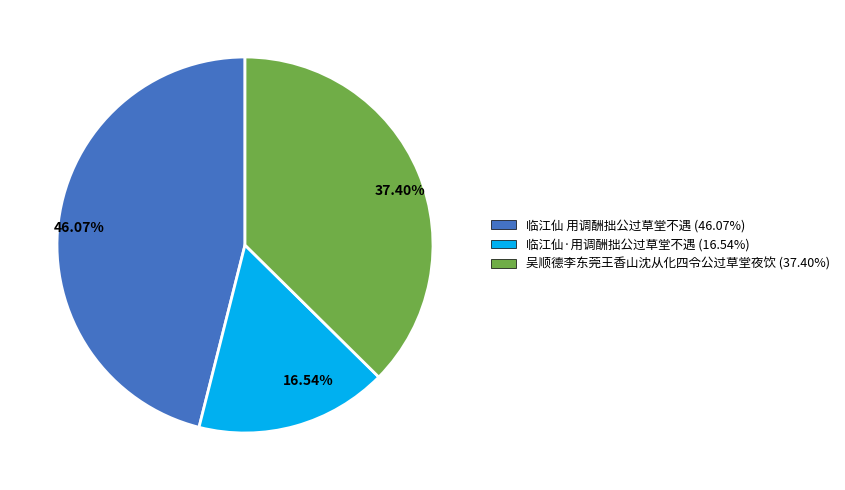

Between 46.07% and 16.54%, which is larger?

46.07%